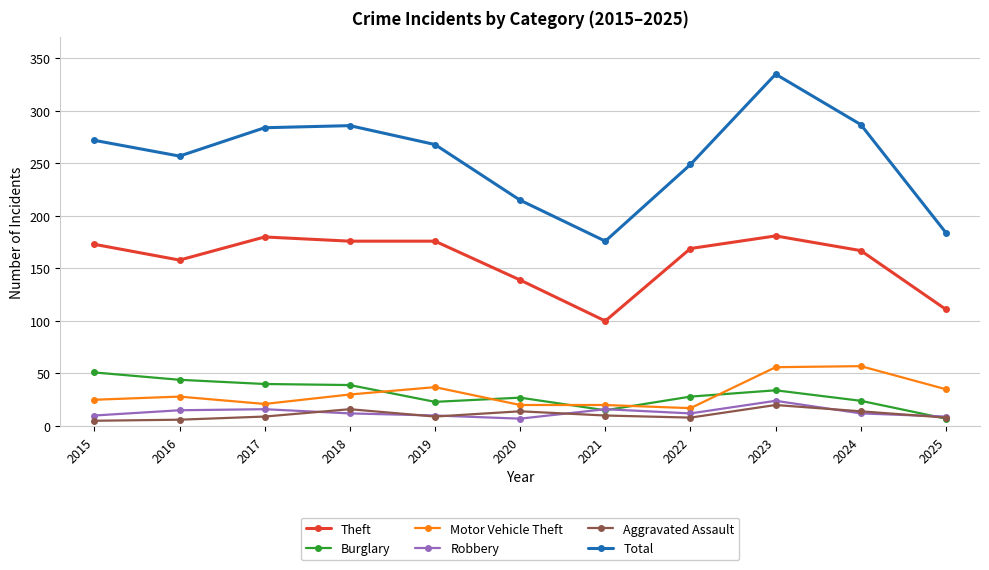

At which label does Theft reach its minimum?

2021